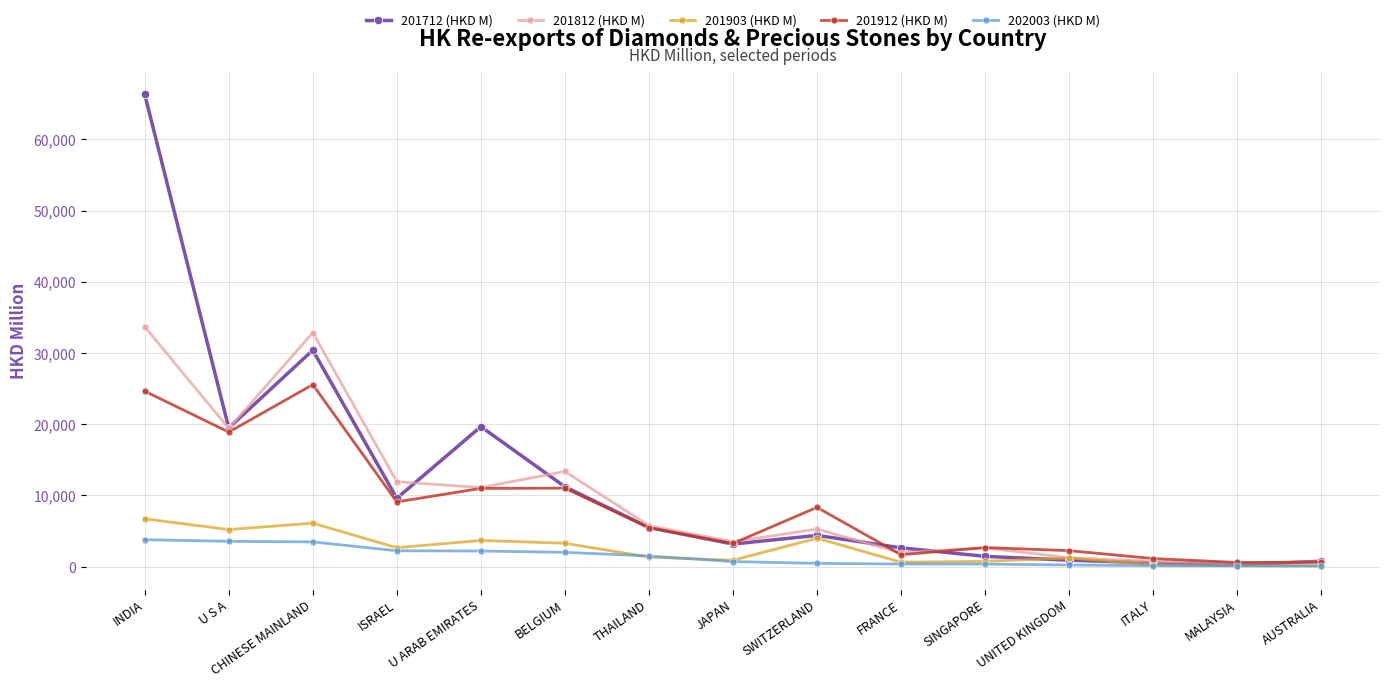

Is it true that 201912 (HKD M) equals 2254.7 at UNITED KINGDOM?

True